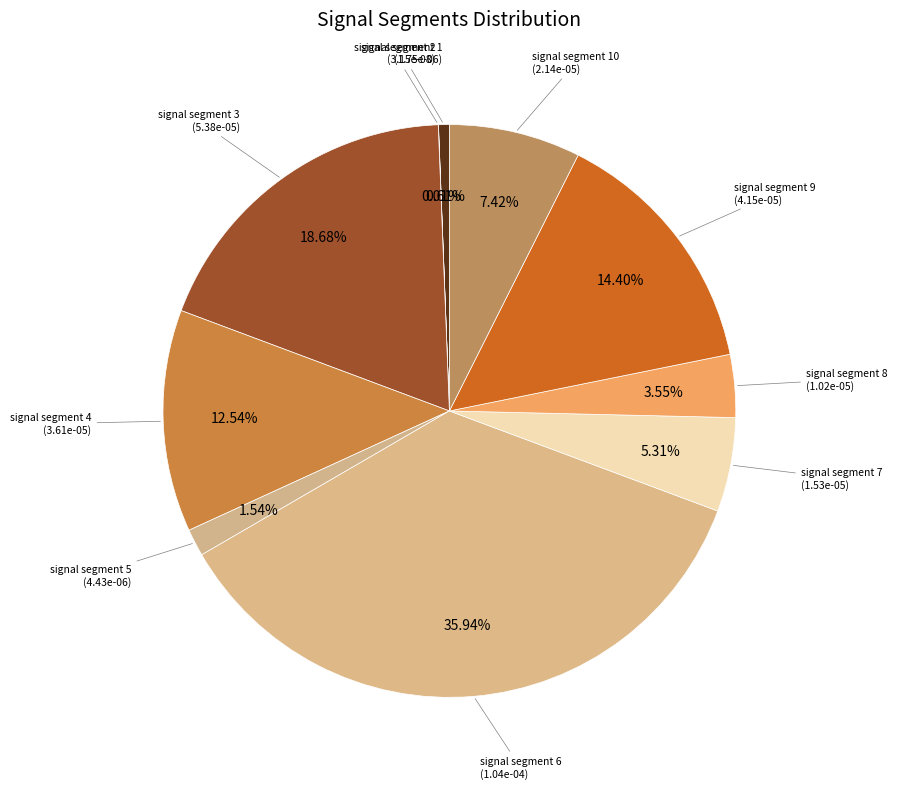

Do signal segment 8 and signal segment 5 together represent more than half of the pie?

No